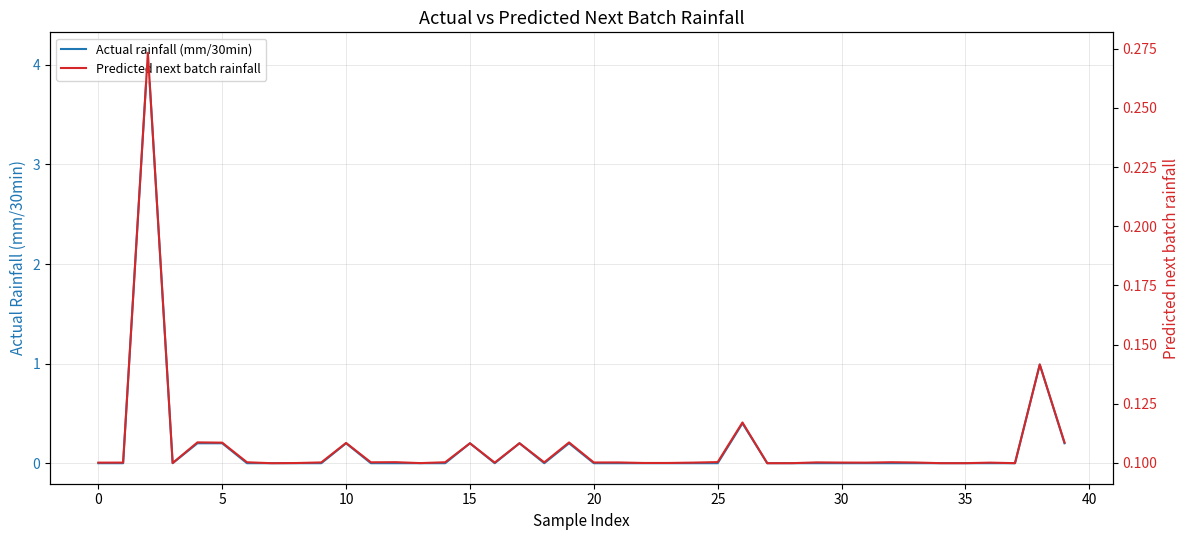

How many values in the Actual rainfall (mm/30min) series exceed 0?

10